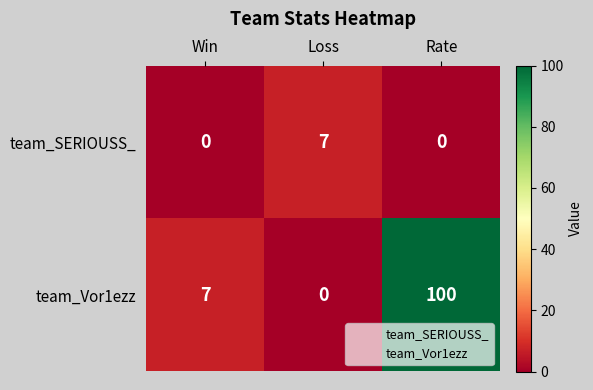

Read the team_Vor1ezz value at Win.

7